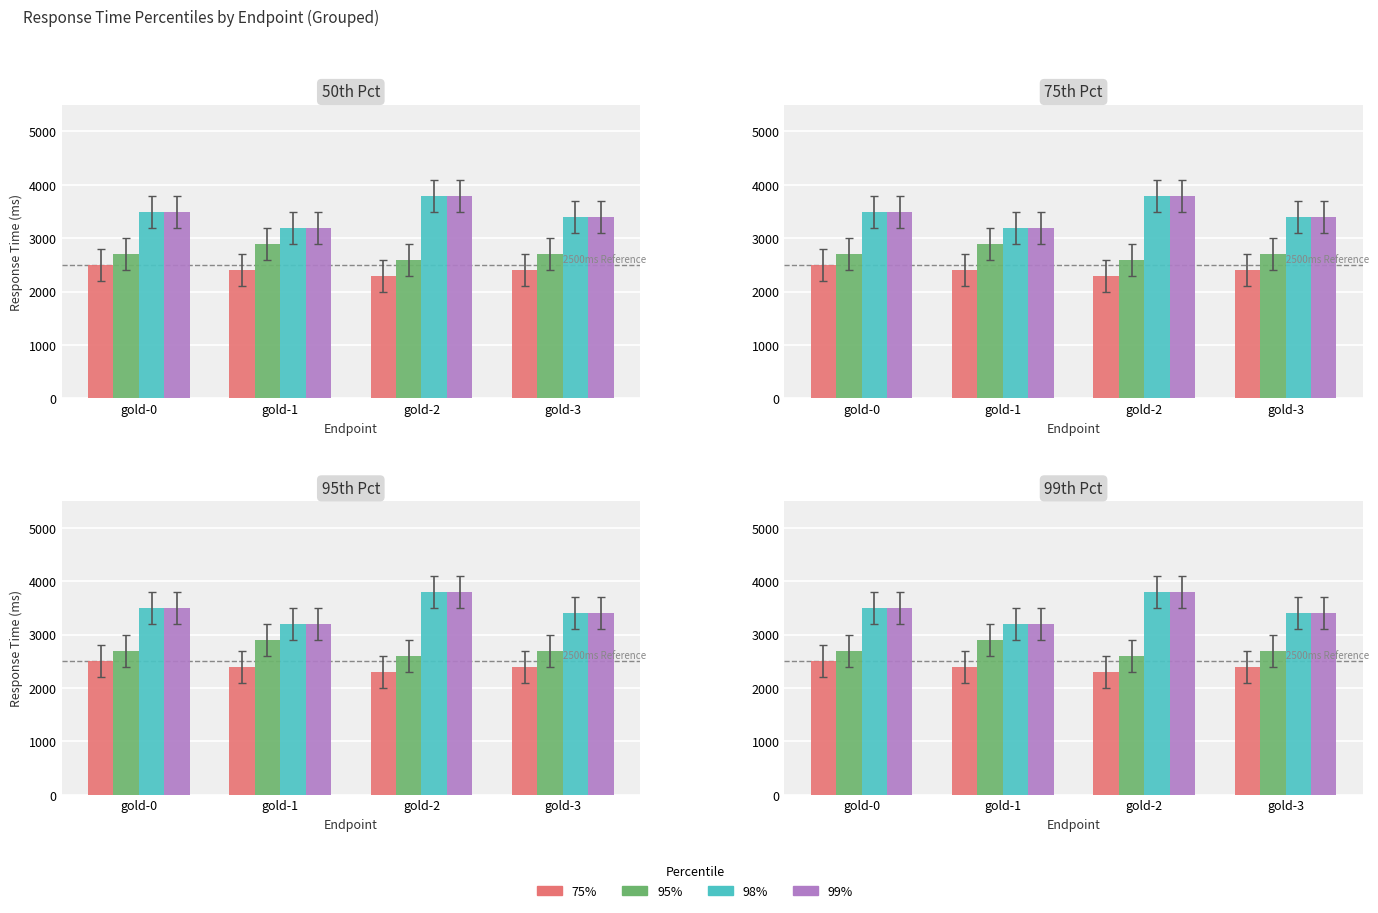

Is it true that 99% equals 1574 at gold-1?

False